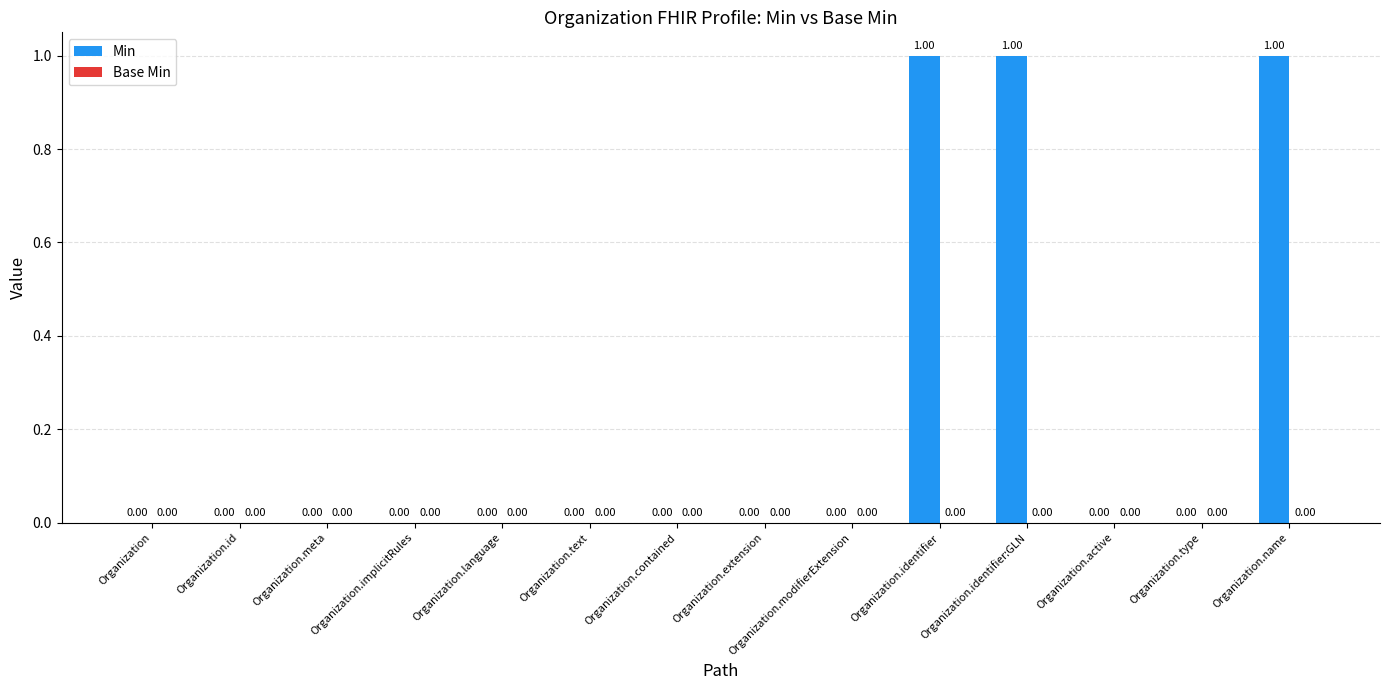

What is the sum of all values?

3